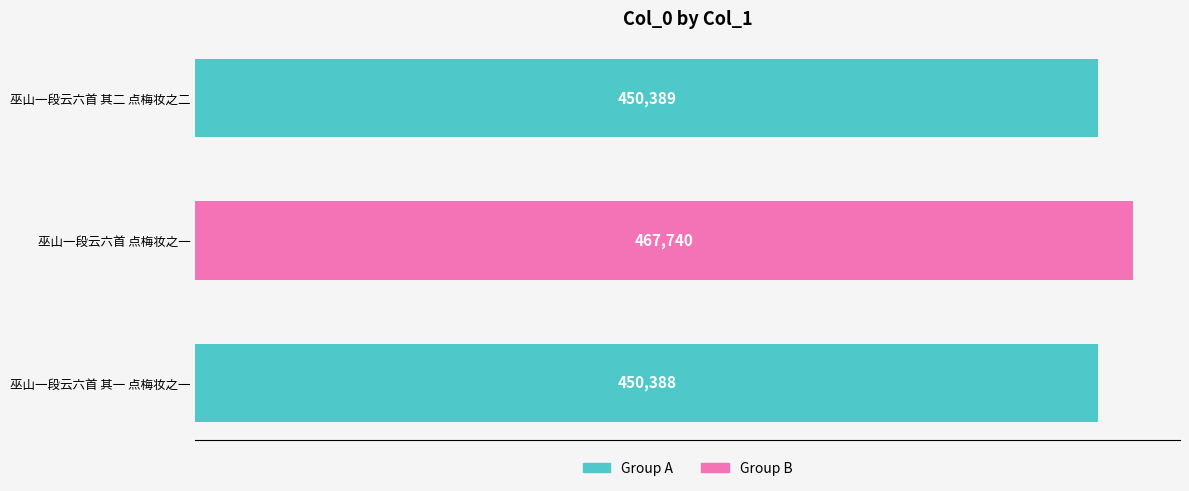

How many categories are shown in the chart?

3